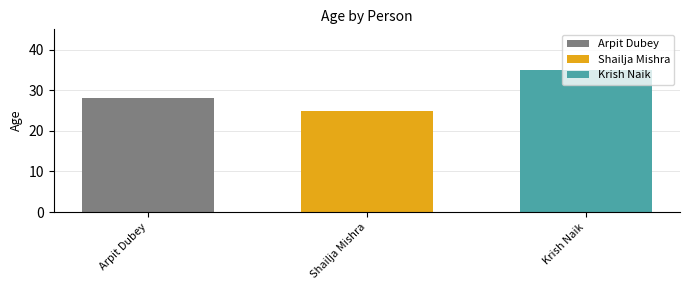

What is the minimum value shown in the chart?

25